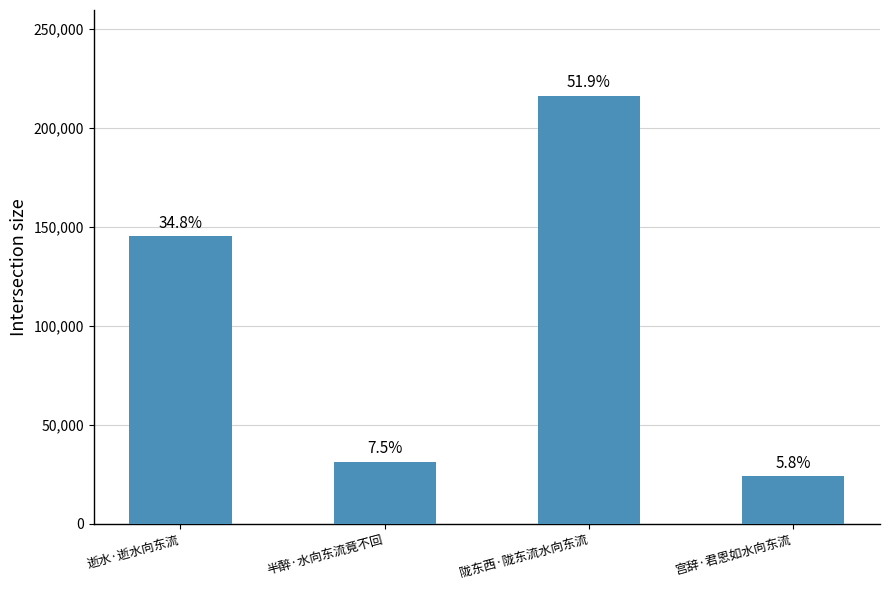

How many bars are there in total?

4